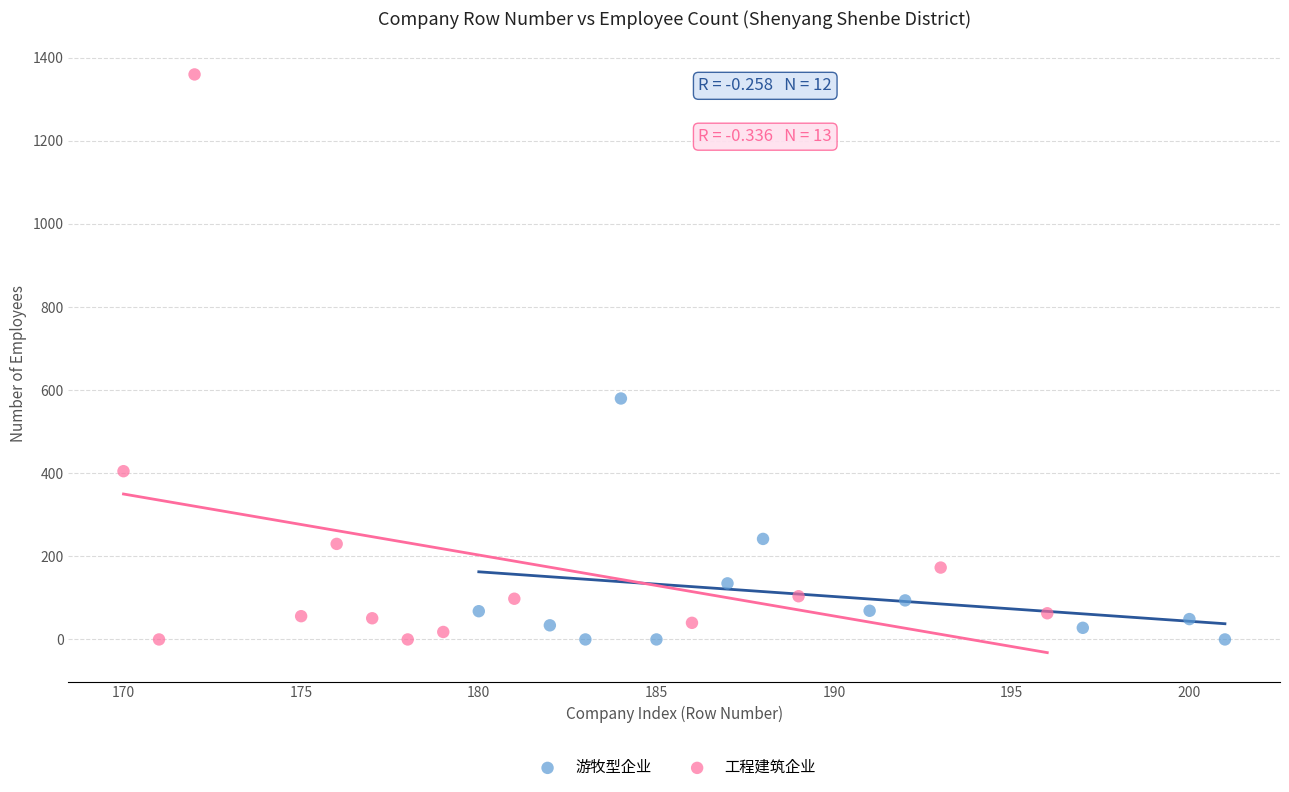

What are all the series names shown in the legend?

游牧型企业, 工程建筑企业